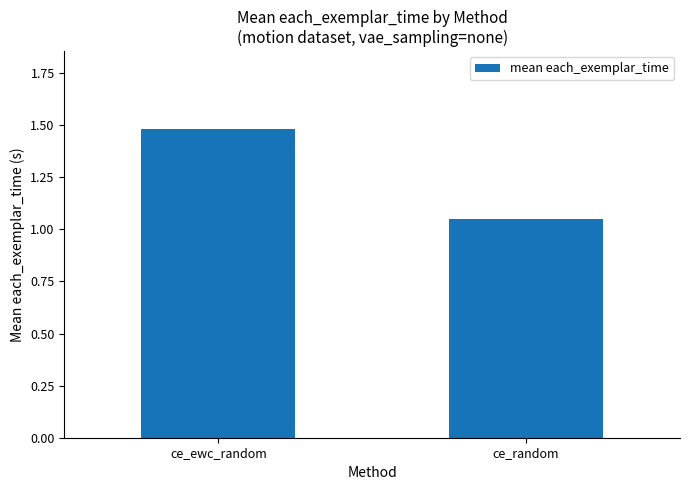

At which label is the value closest to 1?

ce_random